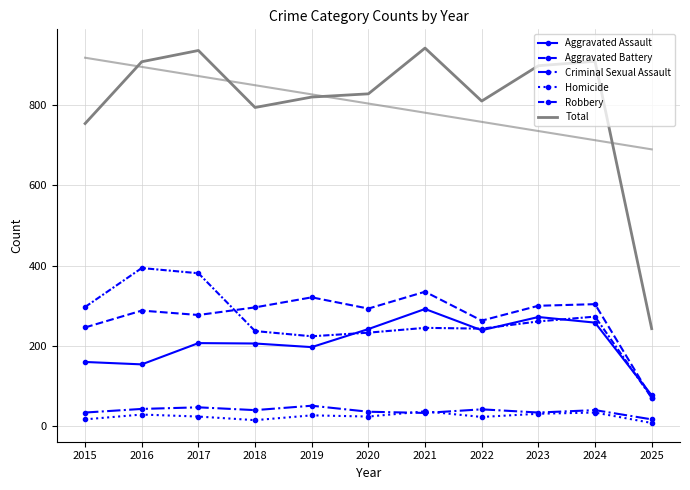

Reading left to right, list all the values displayed in this chart.

Aggravated Assault: 2015=160	2016=154	2017=207	2018=206	2019=197	2020=242	2021=292	2022=239	2023=272	2024=258	2025=77
Aggravated Battery: 2015=246	2016=288	2017=277	2018=296	2019=321	2020=293	2021=335	2022=263	2023=300	2024=304	2025=70
Criminal Sexual Assault: 2015=34	2016=43	2017=47	2018=40	2019=51	2020=36	2021=33	2022=42	2023=34	2024=40	2025=17
Homicide: 2015=17	2016=29	2017=24	2018=15	2019=27	2020=24	2021=37	2022=23	2023=31	2024=34	2025=8
Robbery: 2015=297	2016=394	2017=381	2018=237	2019=224	2020=233	2021=245	2022=243	2023=261	2024=273	2025=71
Total: 2015=754	2016=908	2017=936	2018=794	2019=820	2020=828	2021=942	2022=810	2023=898	2024=909	2025=243